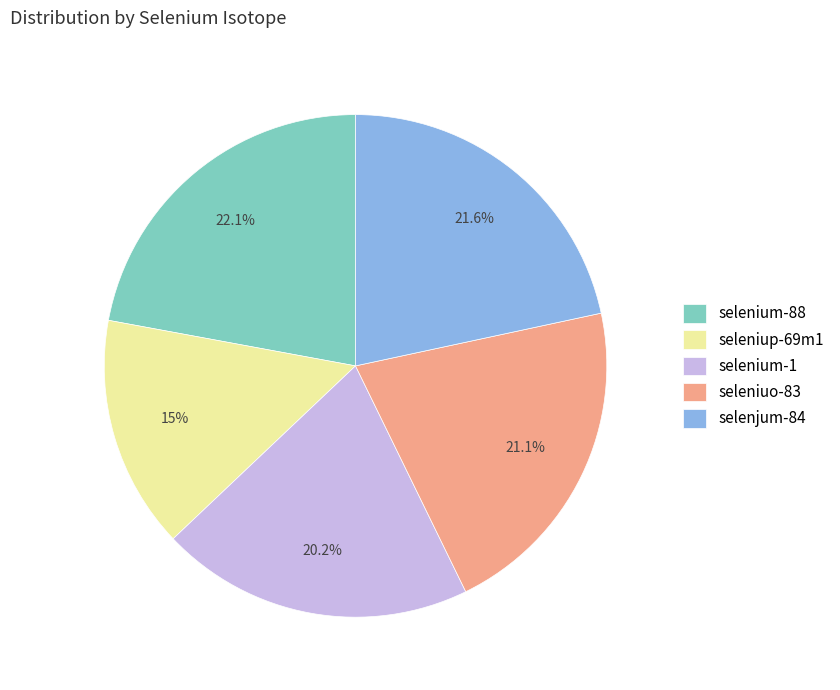

Does seleniuo-83 represent more than half of the total?

No